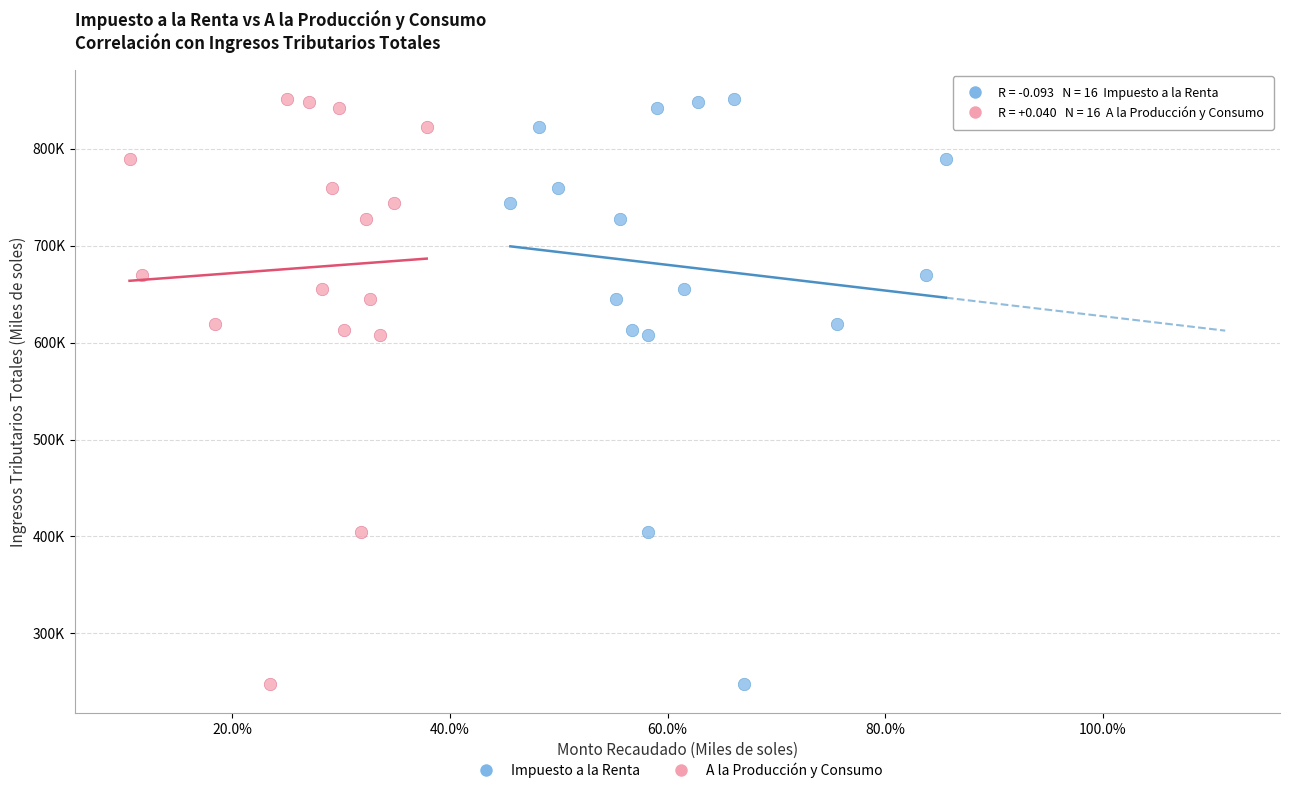

What are all the series names shown in the legend?

Impuesto a la Renta, A la Producción y Consumo